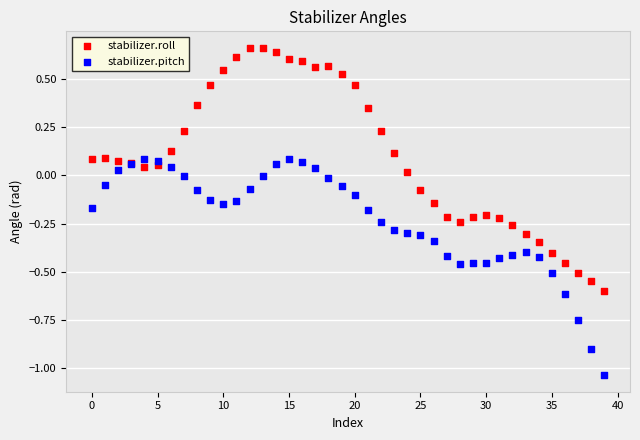

Which series contains the highest Y value?

stabilizer.roll